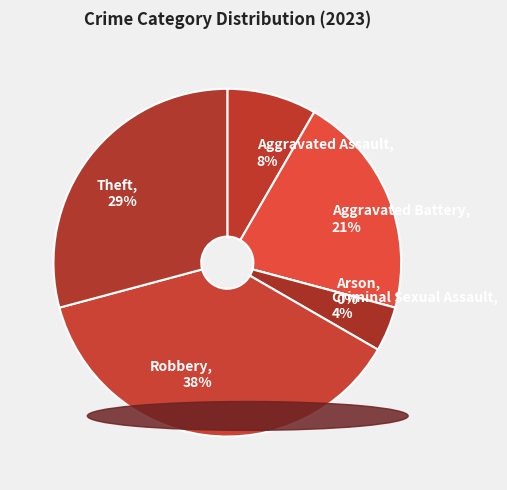

How many slices are in this pie chart?

6